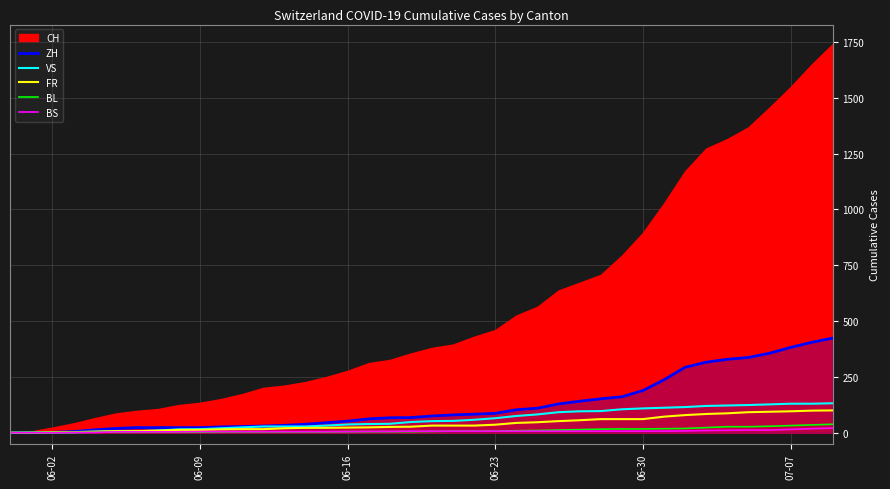

Which category has the lowest value in the BS series?

06-02